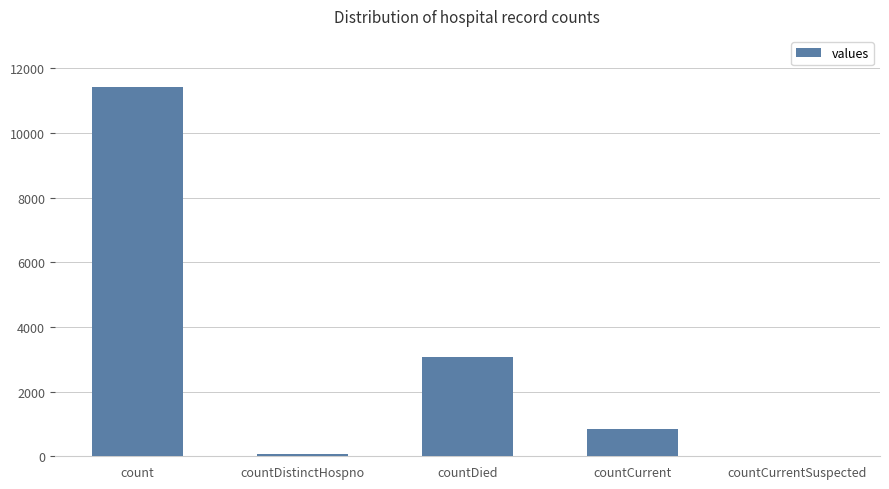

What is the approximate value at countDied?

3068